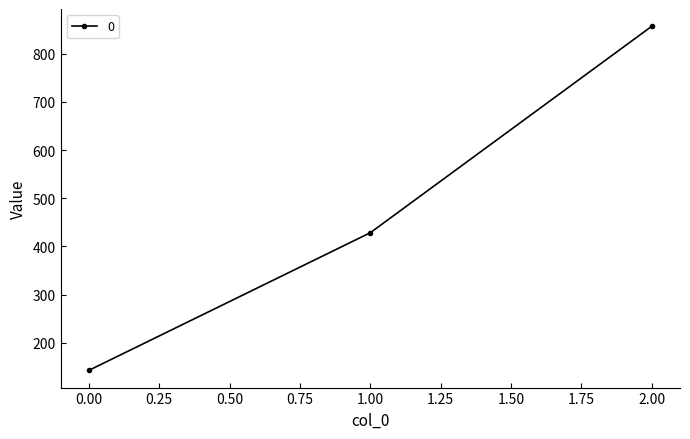

List the labels in order of value, largest first.

2.00, 1.00, 0.00